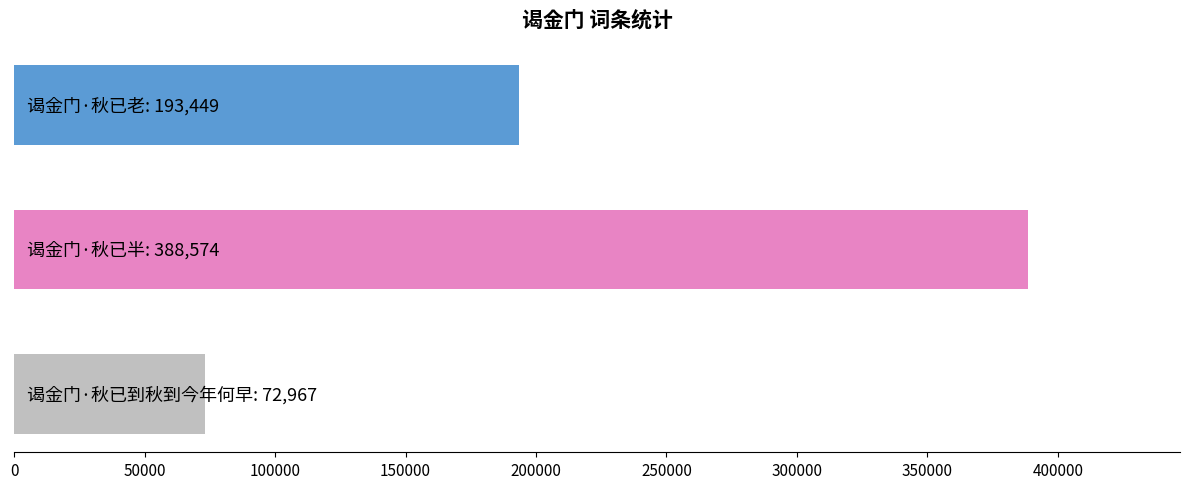

What is the sum of all values?

654990